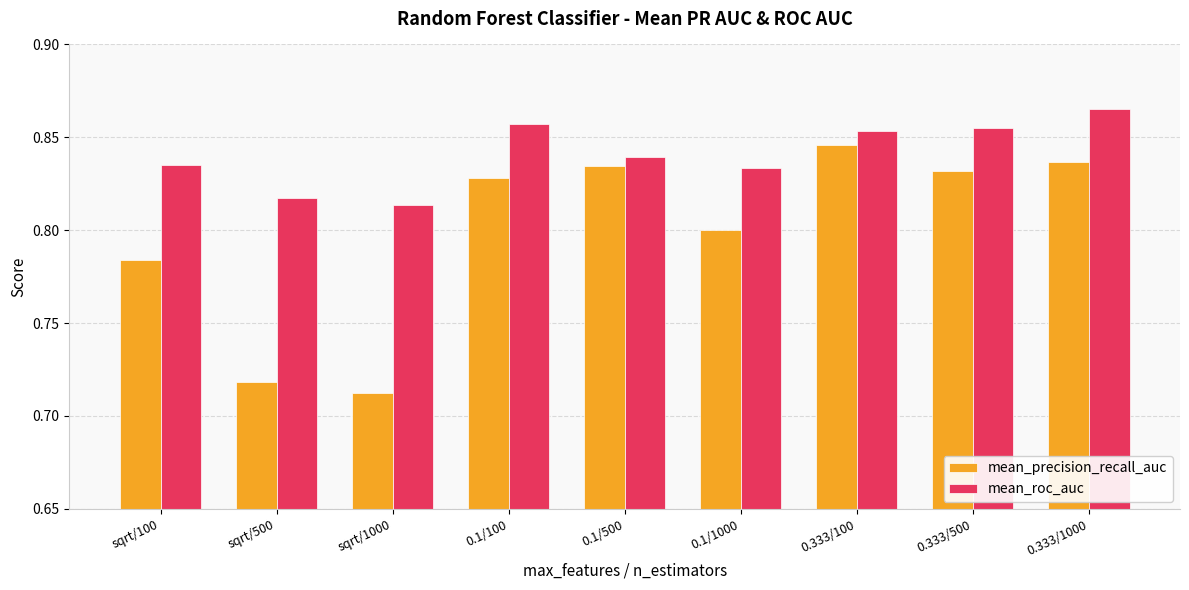

How many bars are there in each group?

2